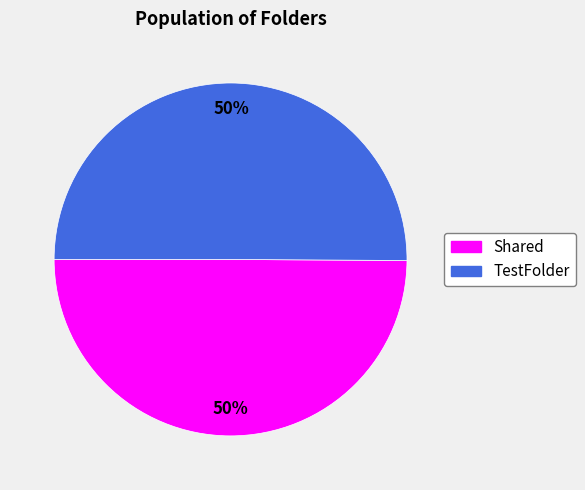

To the nearest percent, what is the average slice percentage?

50%